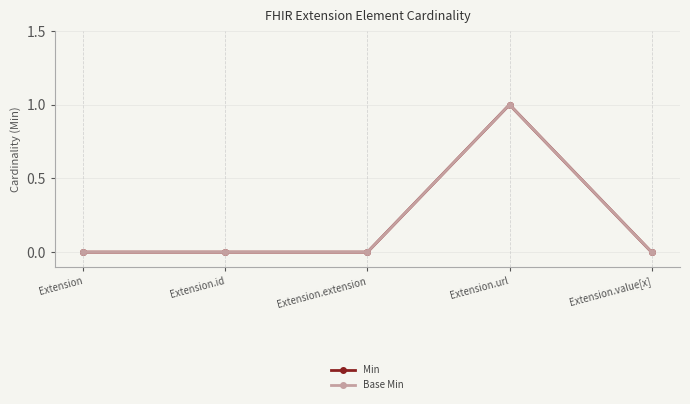

How many lines are shown in the chart?

2